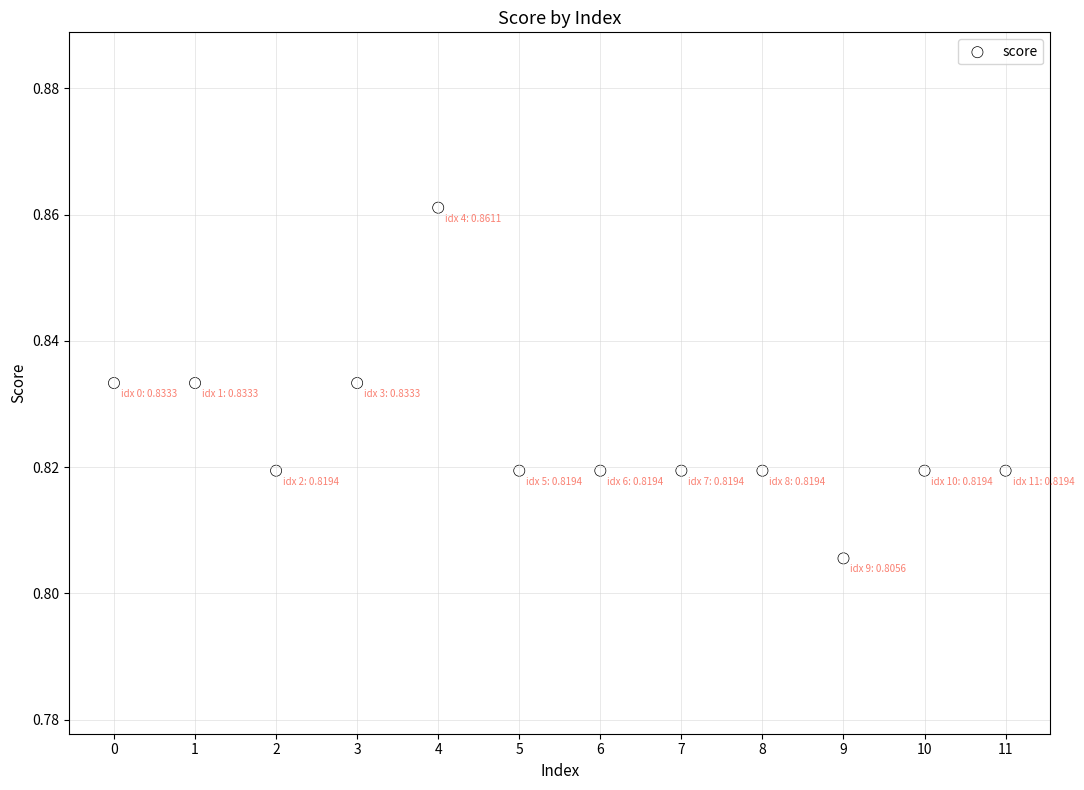

Count the number of points in this scatter plot.

12